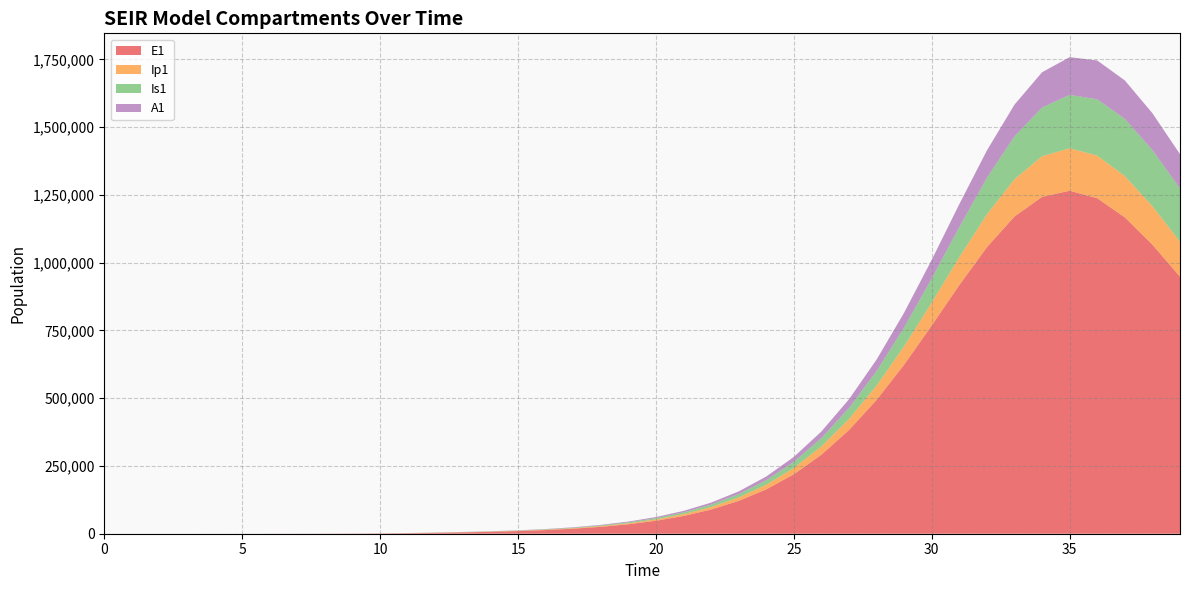

Reading left to right, list all the values displayed in this chart.

E1: 0=0.0	1=6.4	2=13.2	3=23.4	4=40.6	5=70.1	6=120.8	7=208.4	8=359.3	9=619.5	10=1068.2	11=1841.6	12=3174.6	13=5032.1	14=7072.2	15=9774.6	16=13460.3	17=18513.1	18=25438.5	19=34914.1	20=47844.5	21=65424.4	22=89204.5	23=121148.7	24=163655.0	25=219492.0	26=291573.4	27=382469.4	28=493556.7	29=623791.7	30=768316.0	31=917454.8	32=1056977.5	33=1170338.2	34=1242702.4	35=1265241.8	36=1237576.5	37=1167174.8	38=1066327.3	39=948459.4
Ip1: 0=0.0	1=0.5	2=1.4	3=2.7	4=4.9	5=8.5	6=14.7	7=25.4	8=43.8	9=75.6	10=130.3	11=224.7	12=387.4	13=497.4	14=723.7	15=1009.6	16=1393.9	17=1918.9	18=2638.2	19=3623.3	20=4969.5	21=6803.5	22=9291.3	23=12646.2	24=17134.1	25=23072.2	26=30813.7	27=40706.7	28=53016.9	29=67802.8	30=84755.3	31=103042.4	32=121245.2	33=137486.5	34=149794.8	35=156614.1	36=157241.7	37=151982.0	38=141960.4	39=128728.1
Is1: 0=5.0	1=4.1	2=4.1	3=5.1	4=7.5	5=11.9	6=19.8	7=33.6	8=57.5	9=98.8	10=170.1	11=293.1	12=505.2	13=604.0	14=734.0	15=981.0	16=1341.6	17=1843.7	18=2535.2	19=3484.4	20=4784.2	21=6559.9	22=8977.6	23=12254.5	24=16668.6	25=22564.9	26=30352.3	27=40481.5	28=53391.6	29=69410.3	30=88601.2	31=110574.9	32=134317.7	33=158134.8	34=179806.8	35=196990.4	36=207758.5	37=211070.5	38=206976.5	39=196492.5
A1: 0=0.0	1=0.3	2=1.0	3=2.1	4=4.1	5=7.4	6=13.1	7=22.8	8=39.5	9=68.3	10=117.8	11=203.2	12=350.5	13=434.5	14=581.6	15=796.4	16=1095.0	17=1506.3	18=2071.2	19=2845.4	20=3904.4	21=5348.9	22=7311.5	23=9963.8	24=13522.6	25=18250.8	26=24450.0	27=32434.2	28=42476.1	29=54716.6	30=69039.0	31=84933.3	32=101408.0	33=117027.3	34=130130.2	35=139198.5	36=143243.2	37=142037.5	38=136104.4	39=126496.0